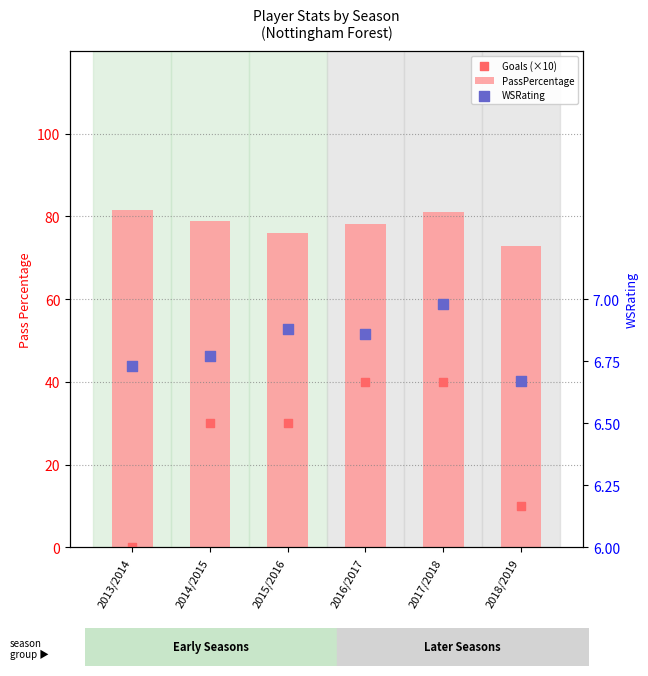

Is the value of PassPercentage at 2013/2014 greater than the value of Goals (×10) at 2013/2014?

Yes